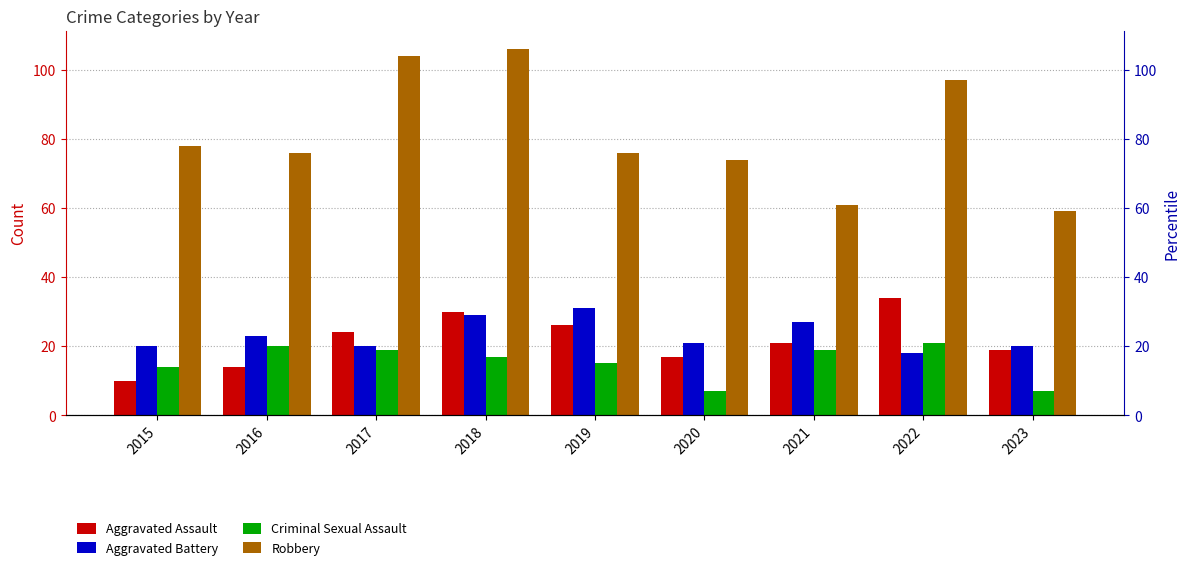

Are the bars grouped side by side (vs. stacked)?

Yes